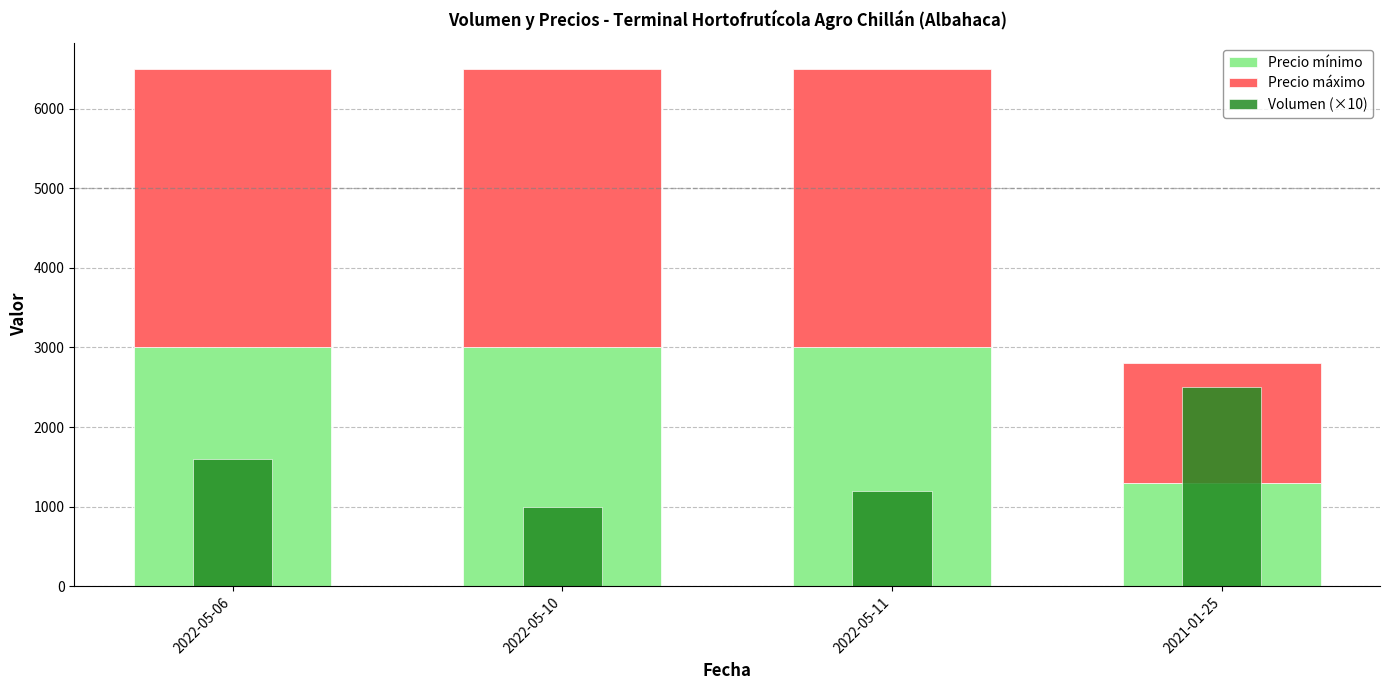

Rank the series by their maximum value, from highest to lowest.

Precio máximo, Precio mínimo, Volumen (×10)